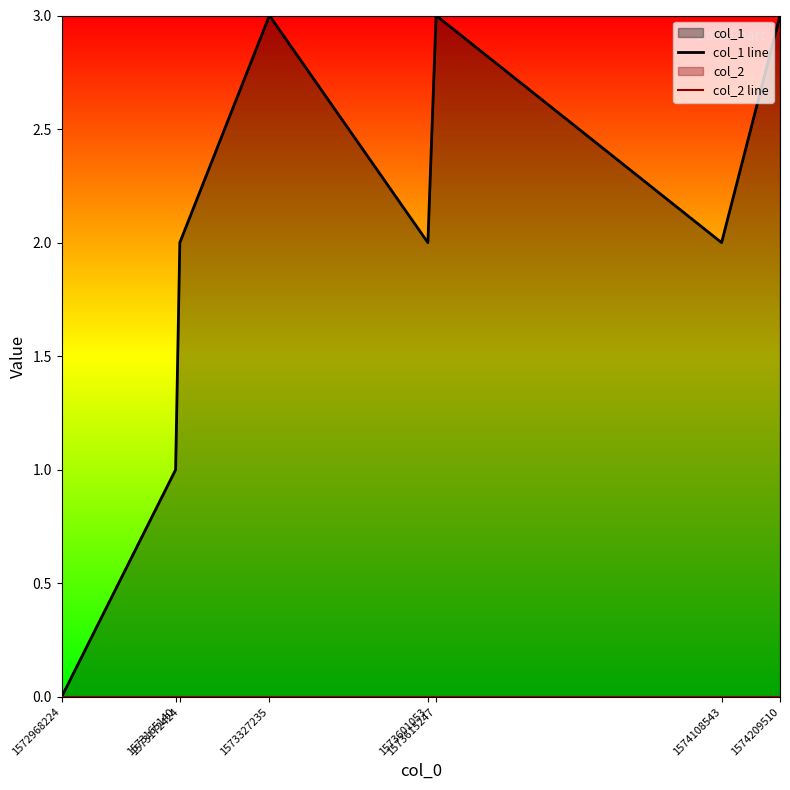

Is the value of col_2 line at 1574108543 greater than the value of col_1 line at 1574108543?

No